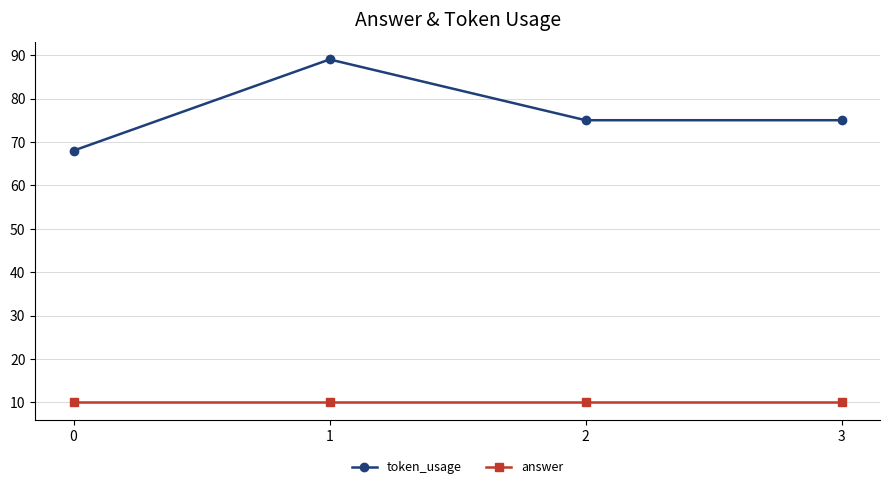

What is the value of the answer point at the 2nd from the left?

10